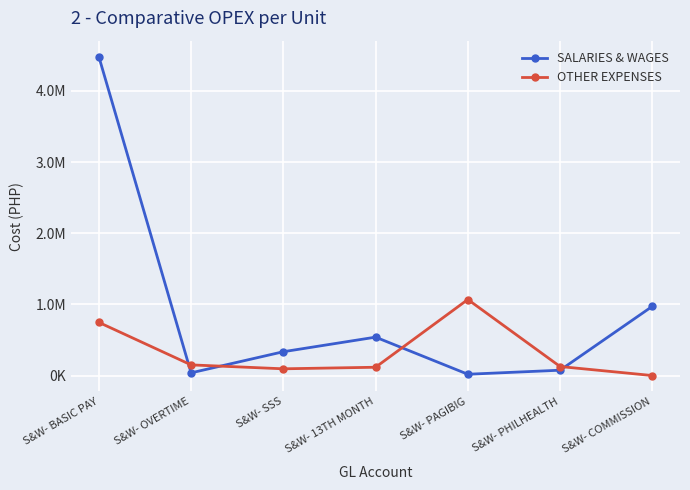

Which label corresponds to the largest value in the chart?

S&W- BASIC PAY